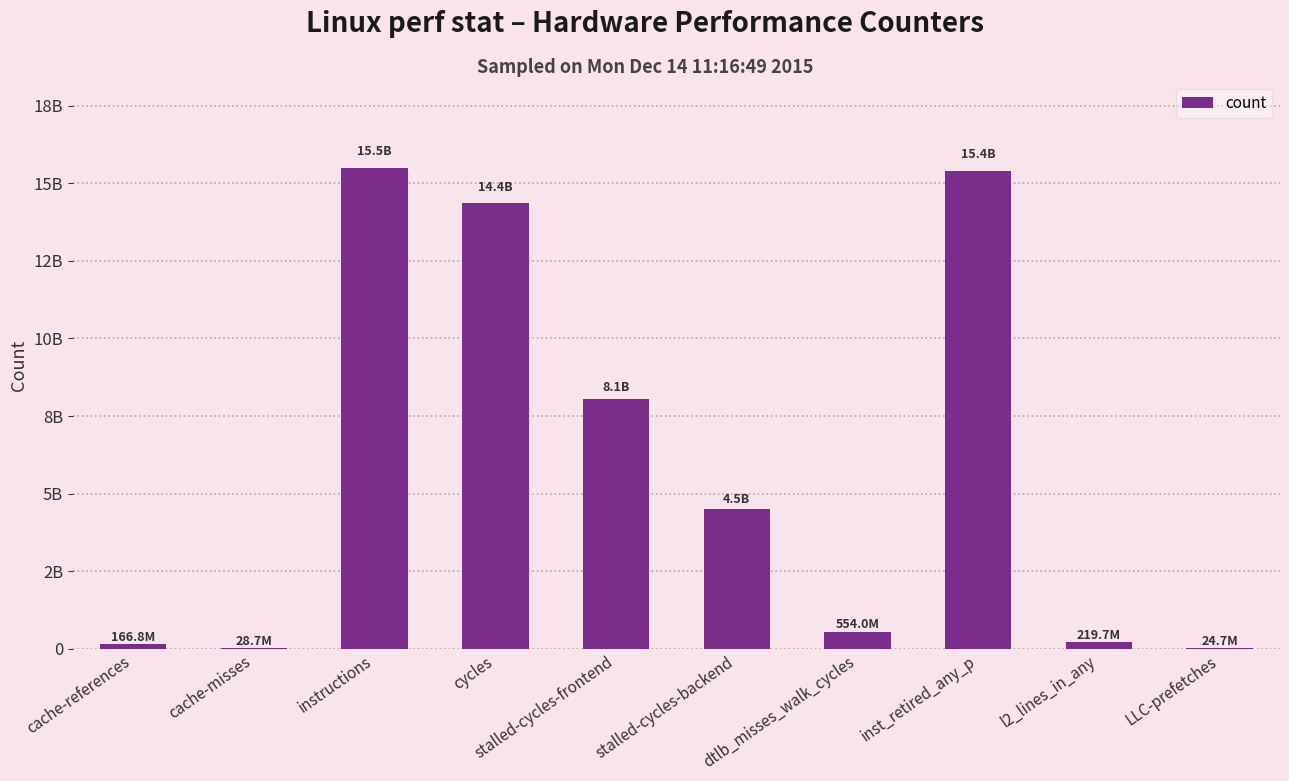

Between instructions and cycles, which is larger?

instructions